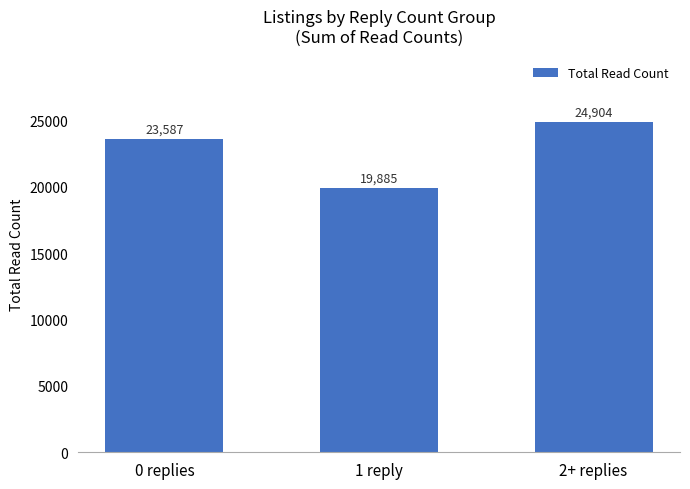

What is the approximate value at 1 reply?

19885